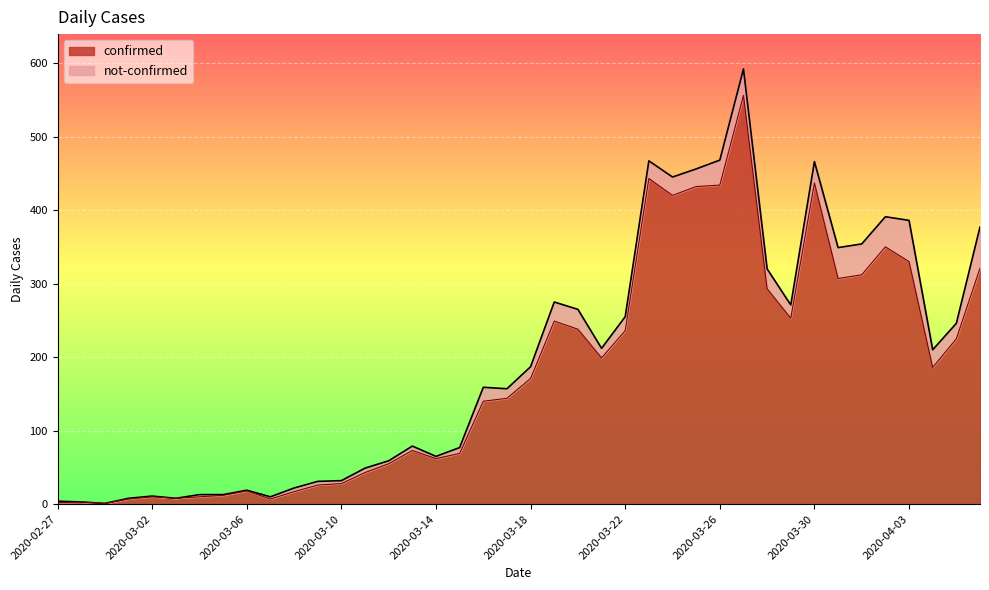

What is the ratio of the value at 2020-03-15 to the value at 2020-03-04?

6.9